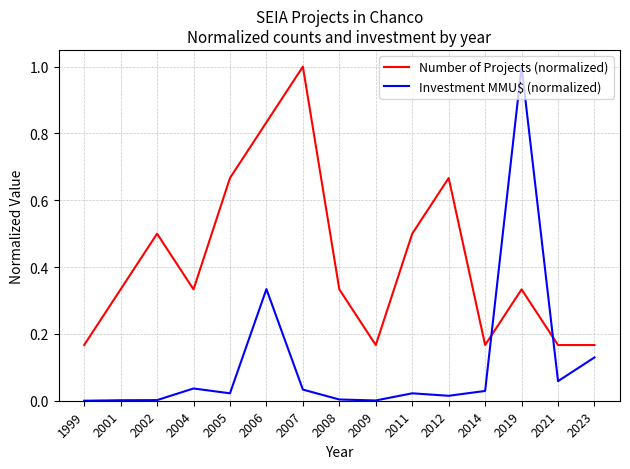

Between which two adjacent categories do Investment MMU$ (normalized) and Number of Projects (normalized) first intersect?

2014 and 2019